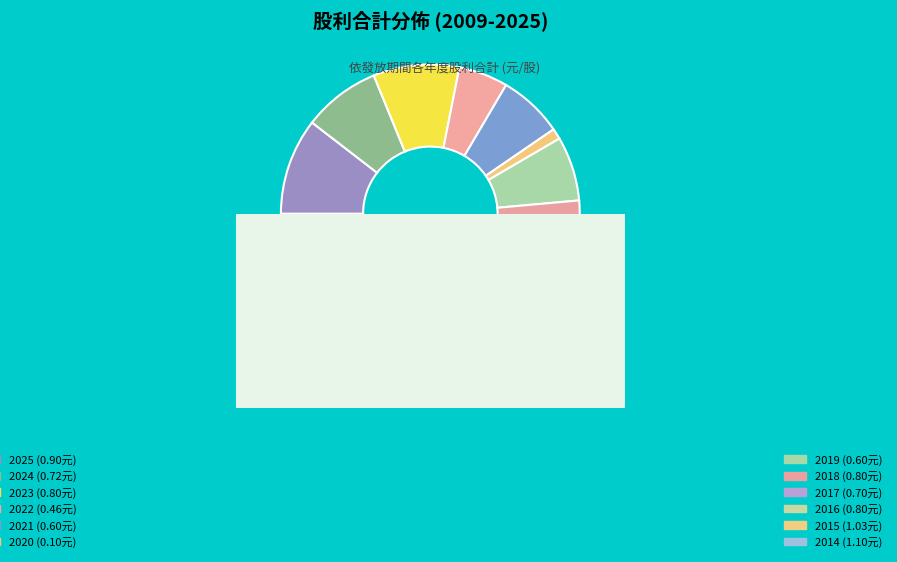

Between 2021 and 2010, which is larger?

2010